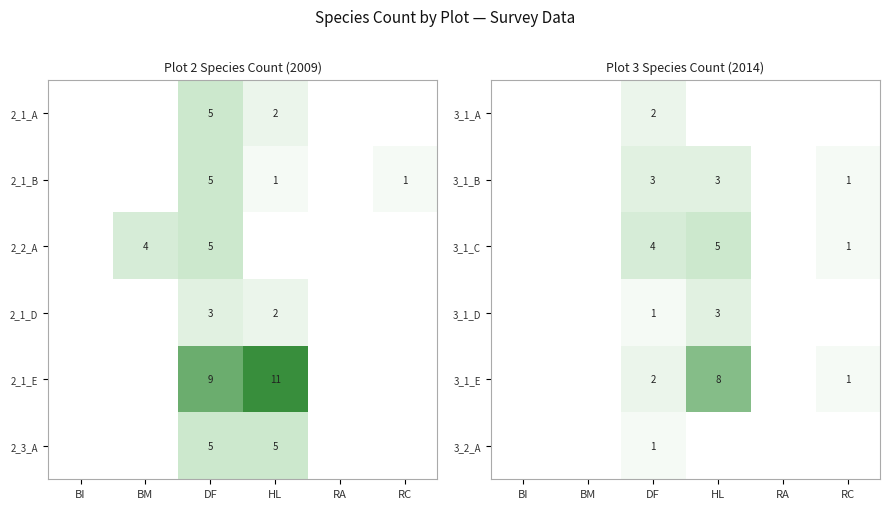

True or false: 3_1_E has a value of 3 at HL.

False